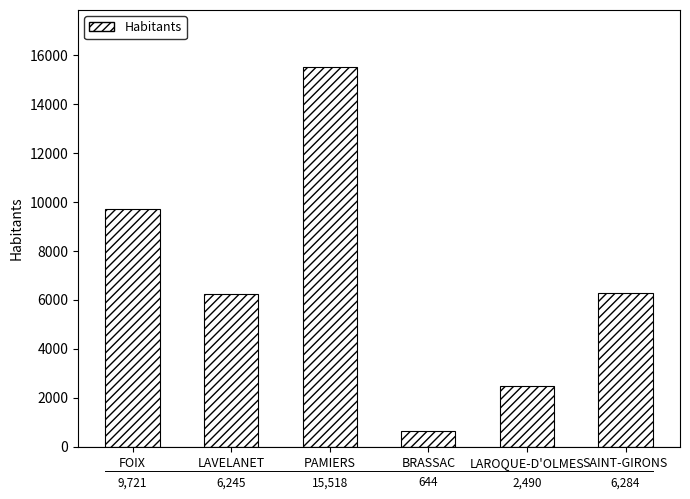

Between LAROQUE-D'OLMES and FOIX, which is larger?

FOIX